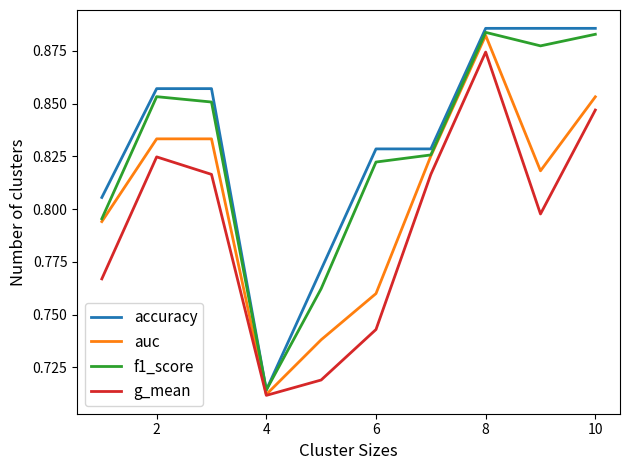

Which series has the widest spread of values?

accuracy